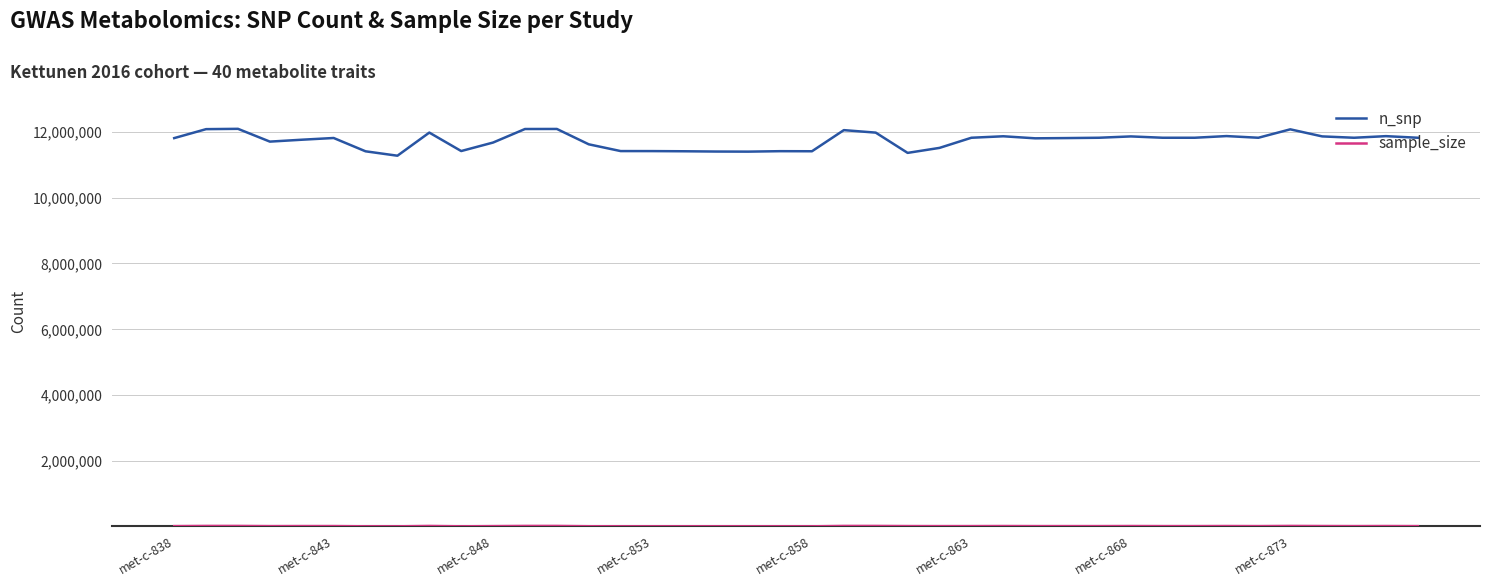

What is the difference between the maximum and minimum values in the n_snp series?

816882